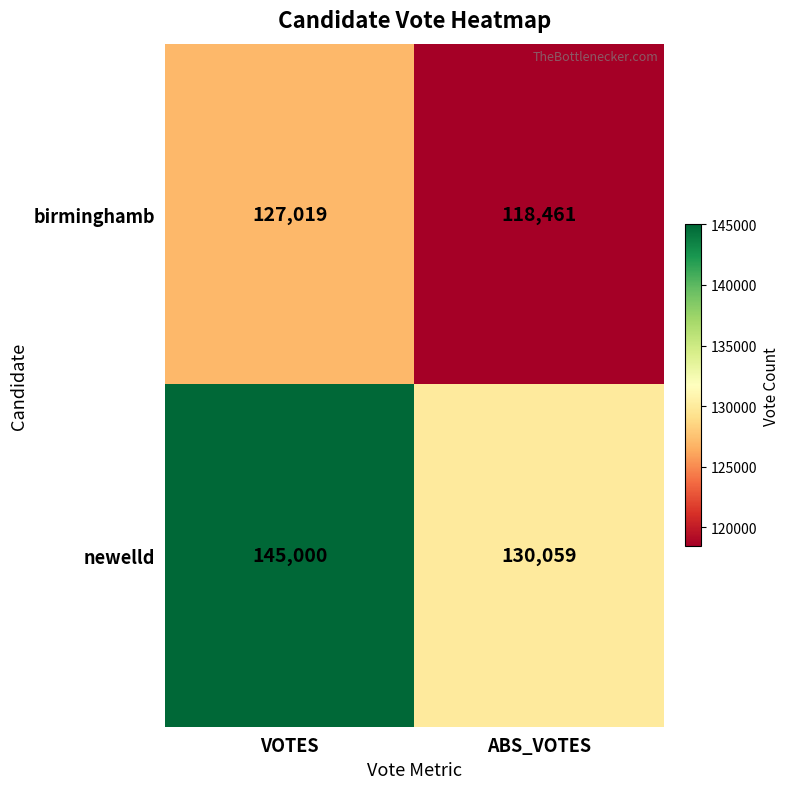

What is the sum of the newelld values at VOTES and ABS_VOTES?

275059